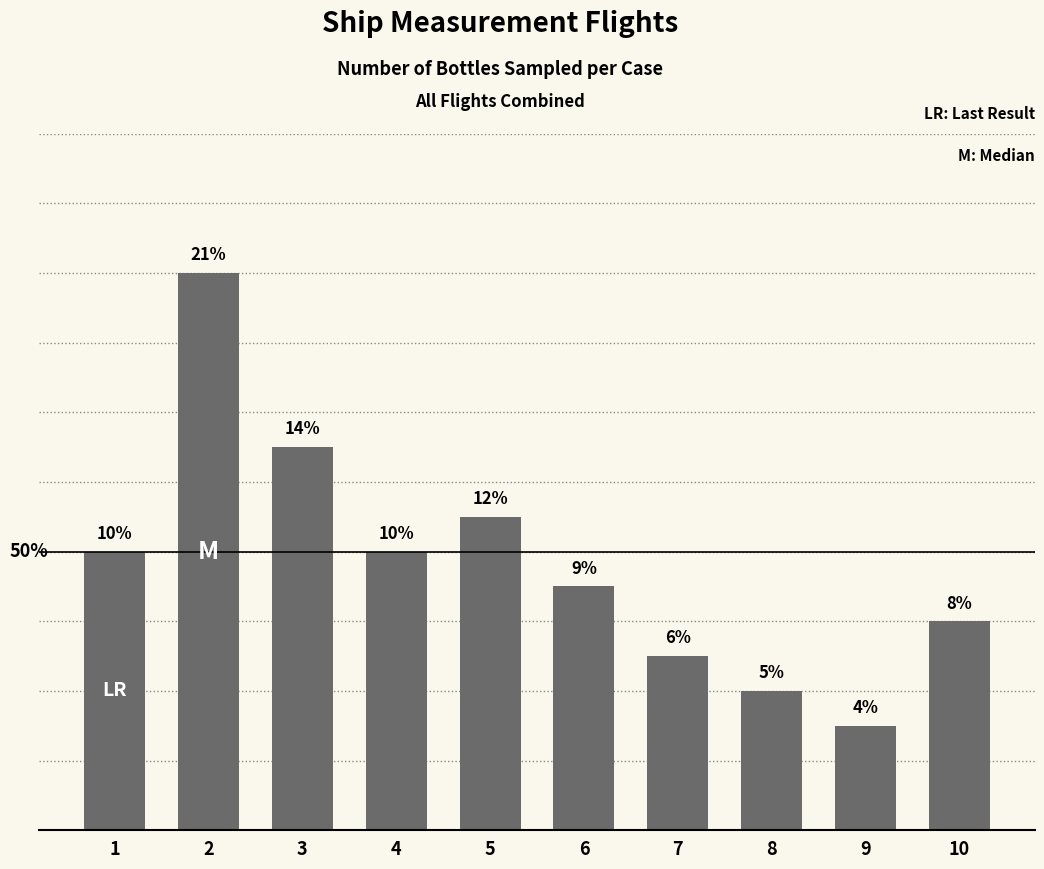

Between 4 and 8, which is larger?

4